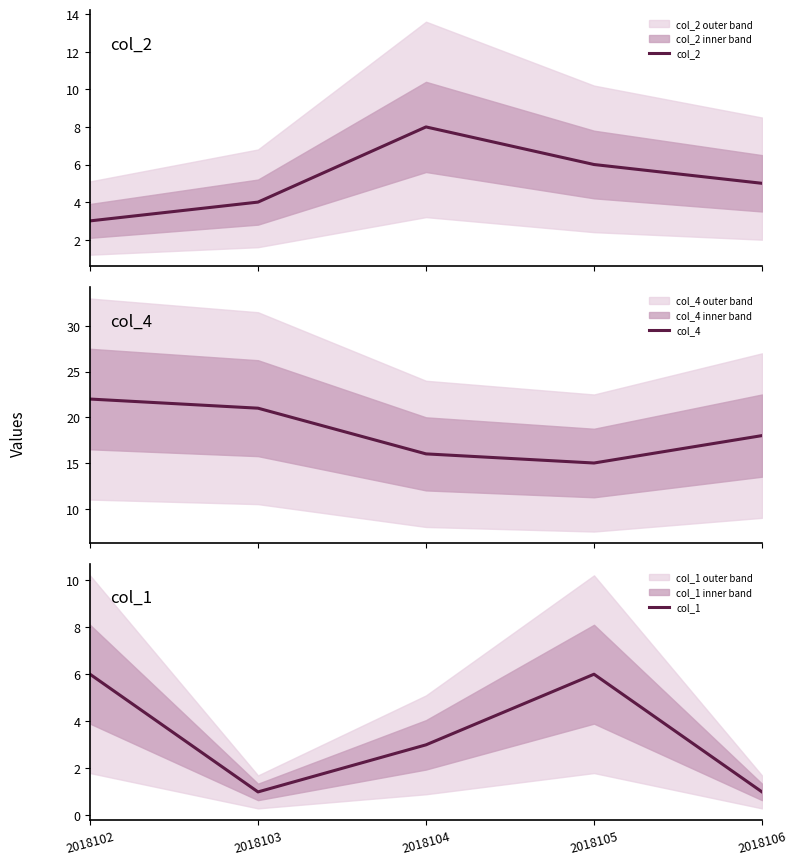

At how many categories does at least one series exceed 19?

2